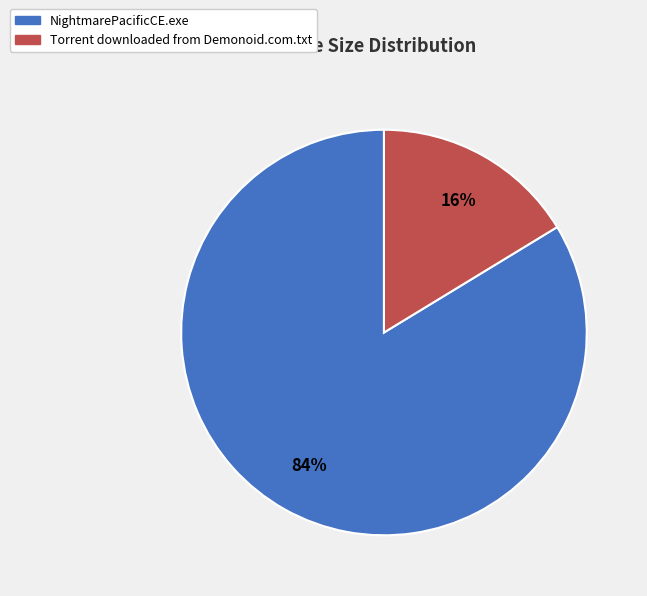

True or false: NightmarePacificCE.exe accounts for 84% of the total.

True